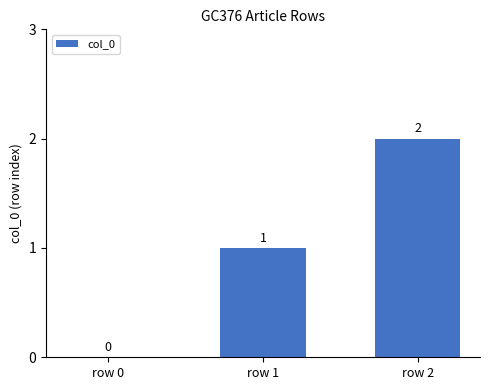

Reading left to right, list all the values displayed in this chart.

row 0=0	row 1=1	row 2=2